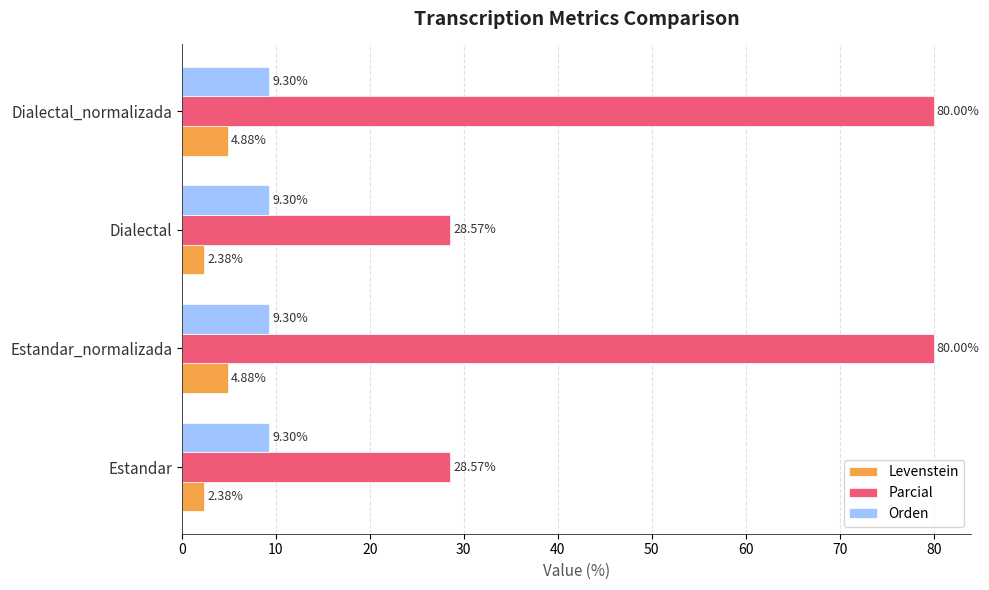

List the series in order of their peak value, lowest first.

Levenstein, Orden, Parcial